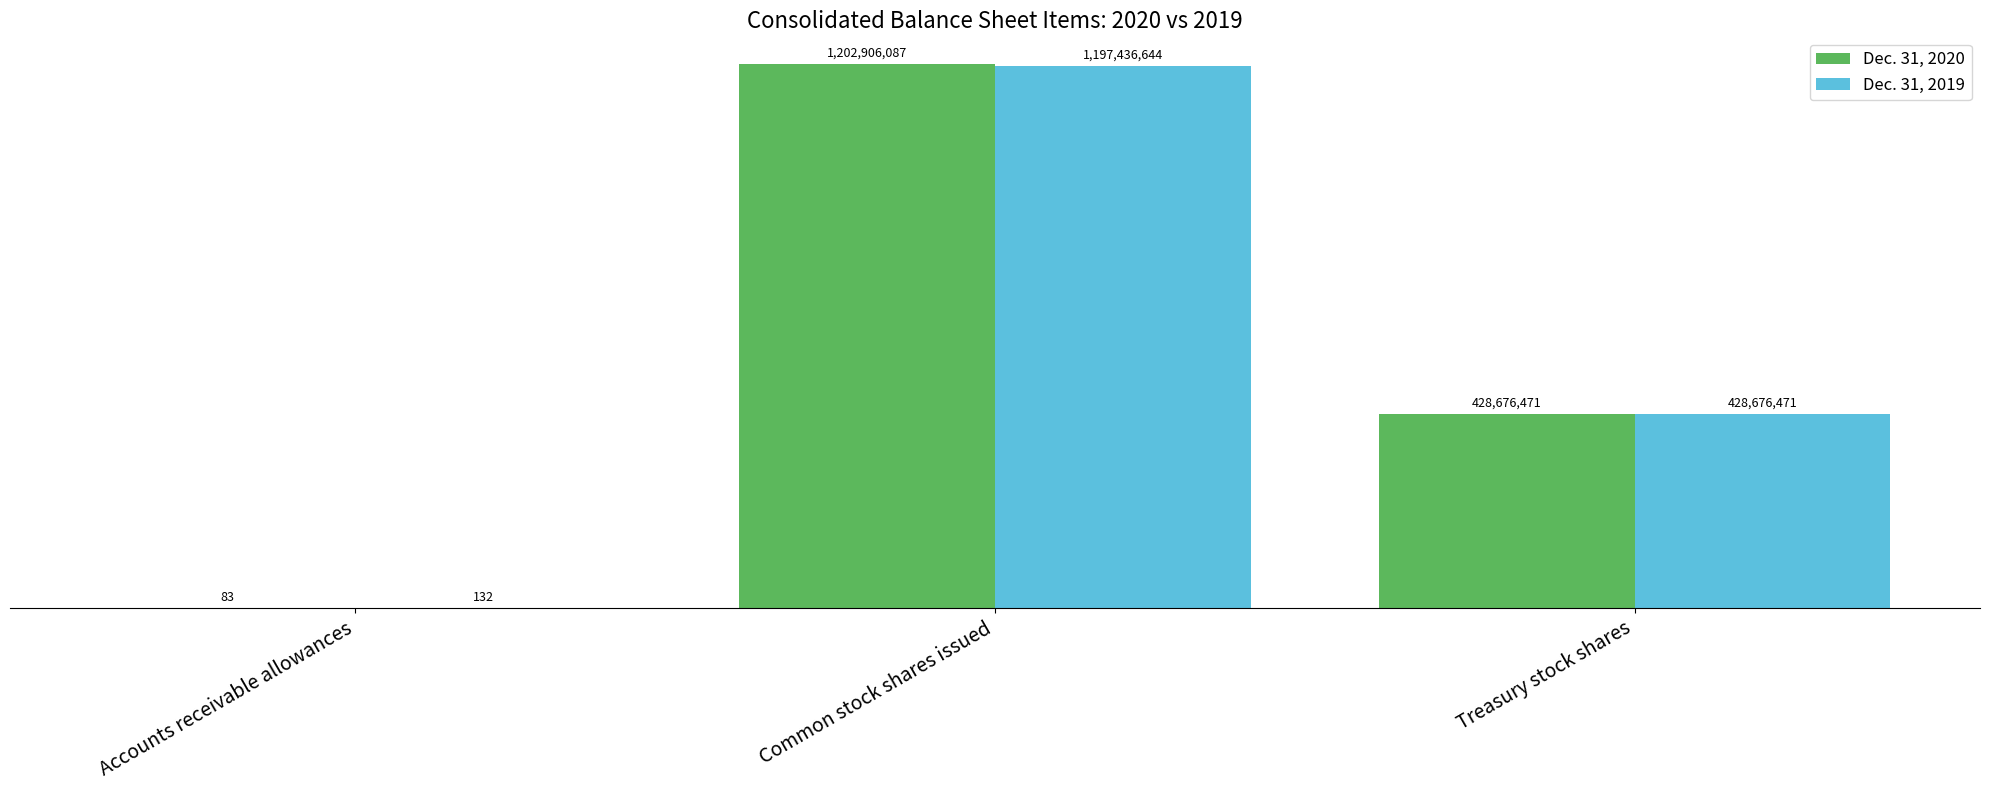

What is the maximum value shown in the chart?

1202906087